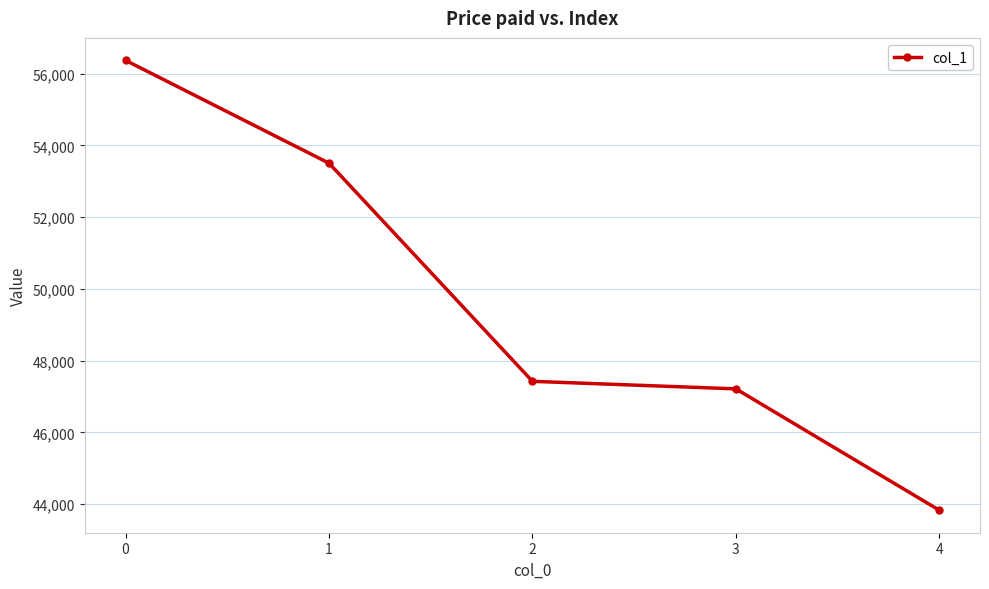

Rank the categories by value from highest to lowest.

0, 1, 2, 3, 4